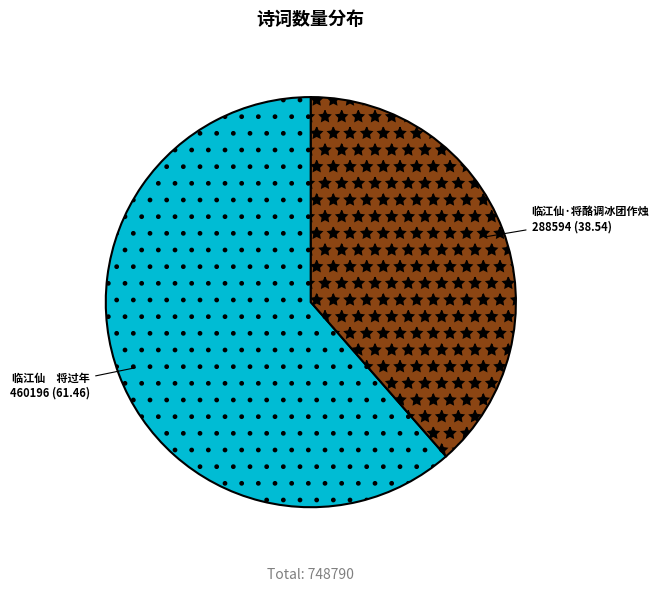

Does any single category account for the majority?

Yes